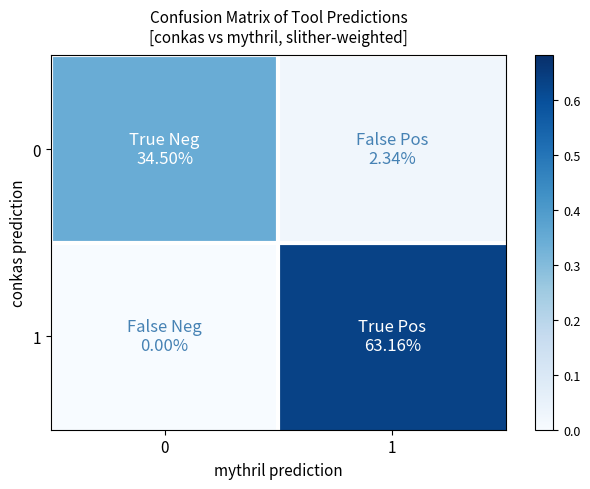

Reading left to right, list all the values displayed in this chart.

0: 0=0.3	1=0.0
1: 0=0.0	1=0.6